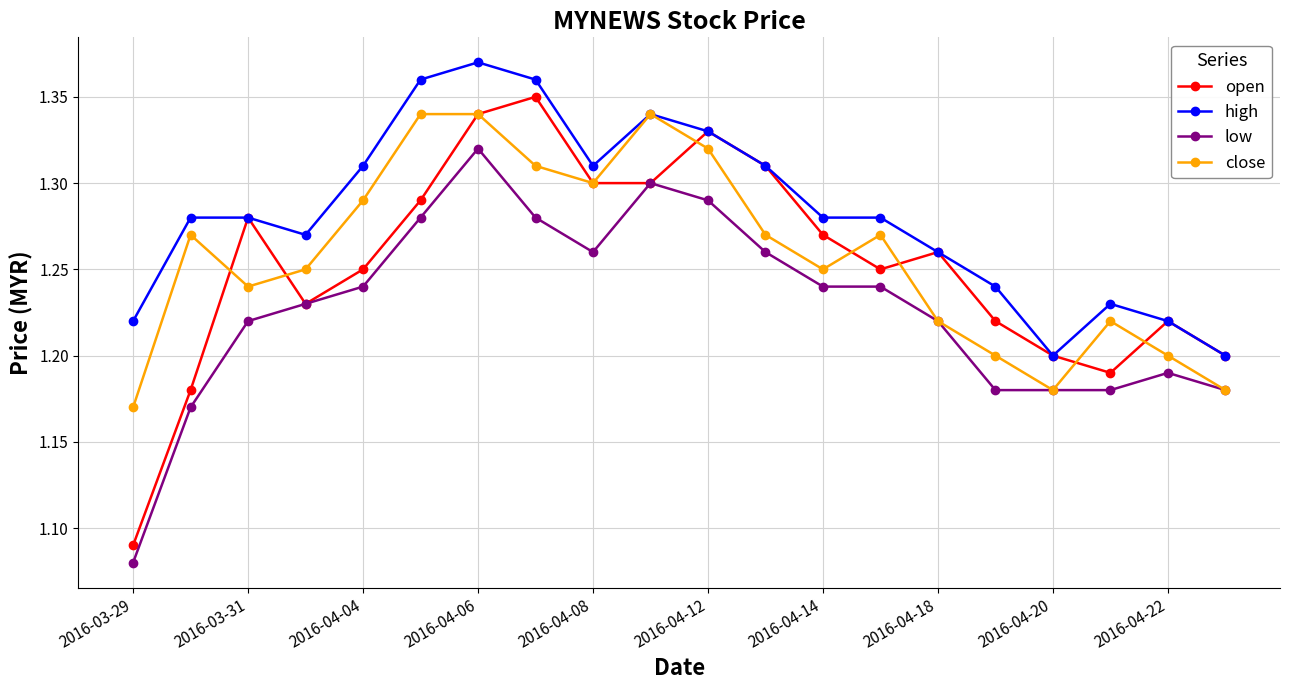

True or false: close has more than 0 interior local peaks.

True